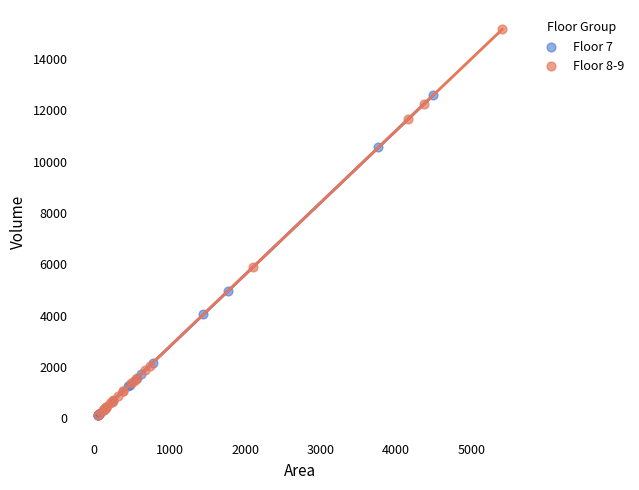

What are all the series names shown in the legend?

Floor 7, Floor 8-9